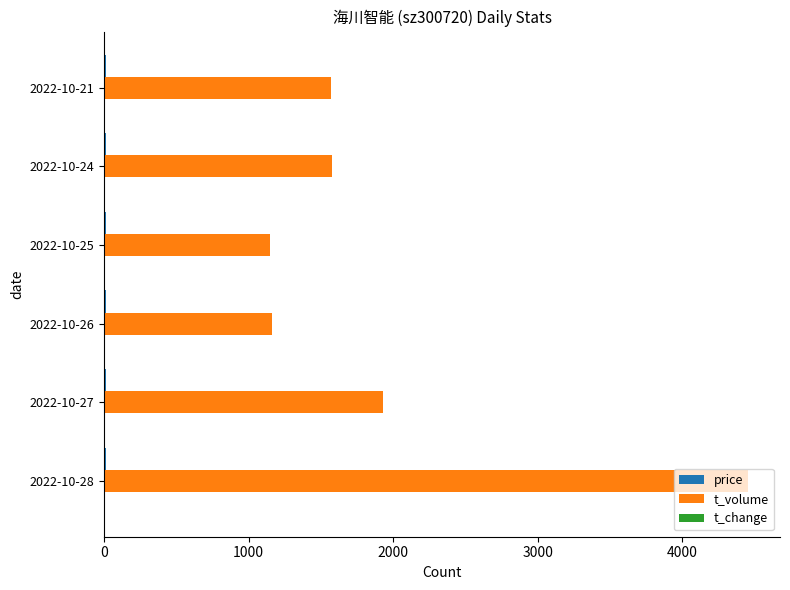

What is the sum of all t_volume values?

11836.0